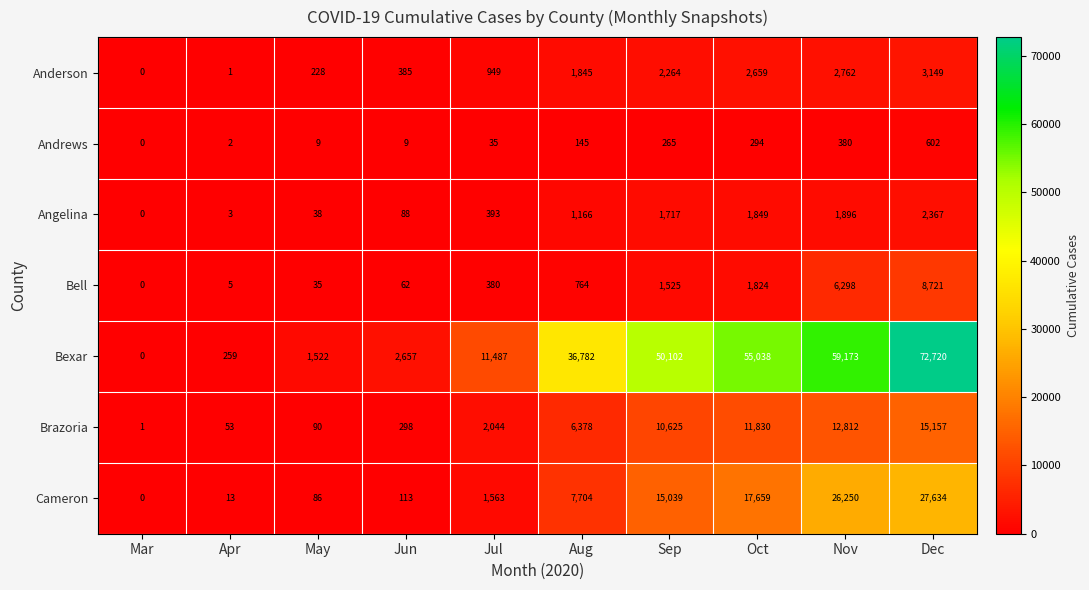

Count the number of data series in this chart.

7